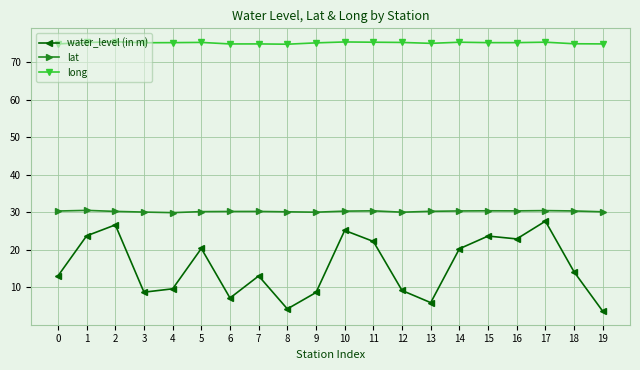

Is the value of lat at 13 greater than the value of long at 10?

No